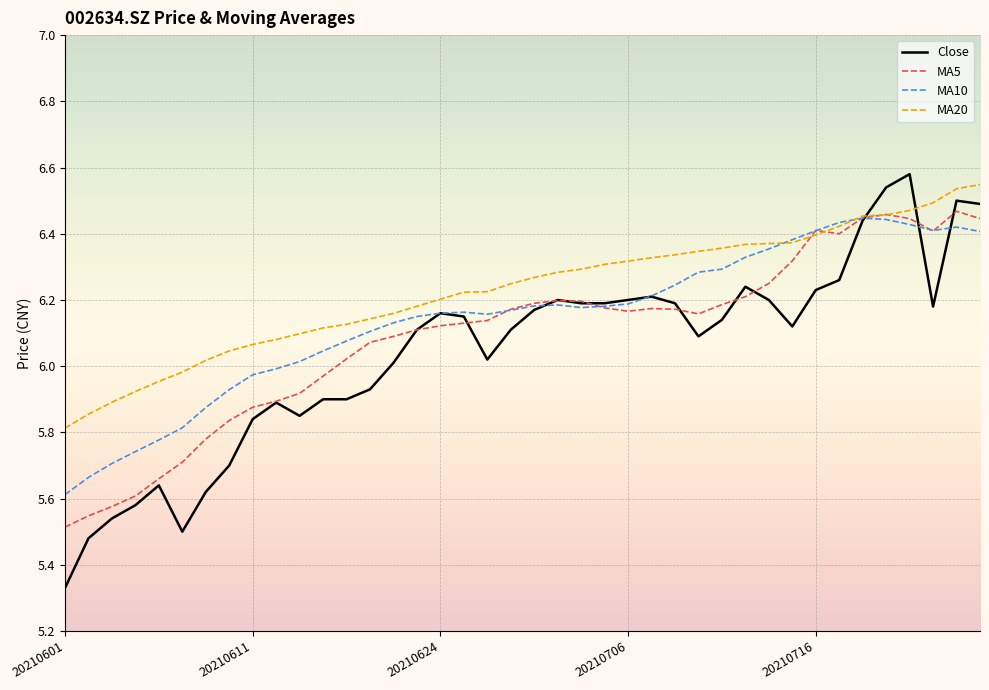

Which series has the widest spread of values?

Close